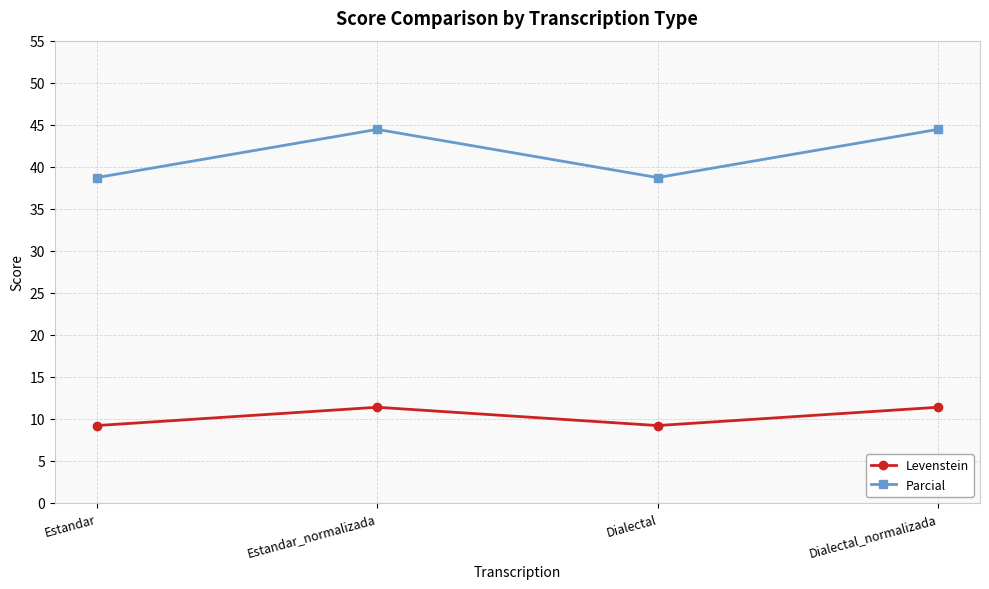

What is the label of the 1st point from the left?

Estandar